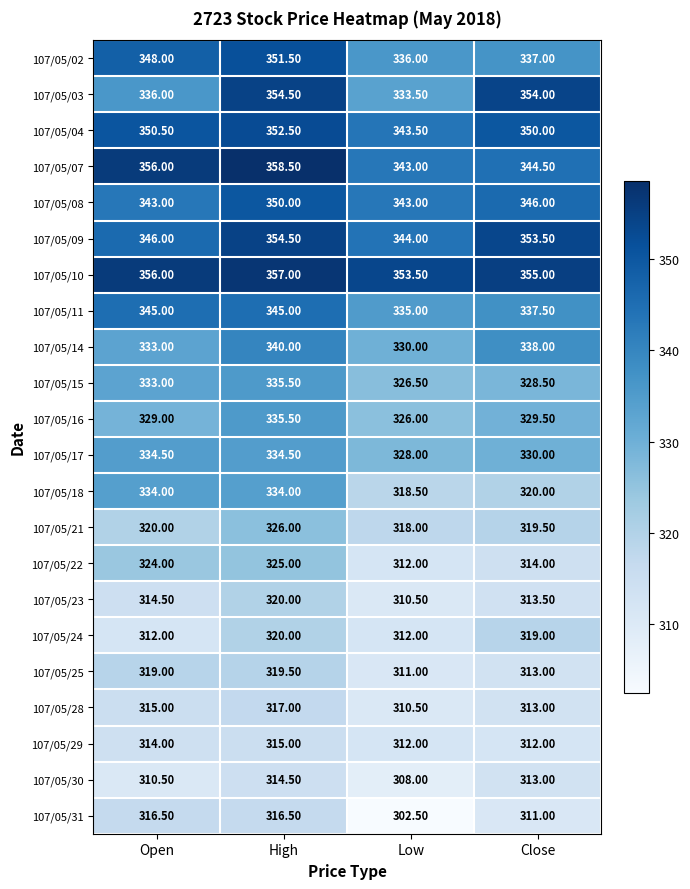

At which category is the sum across all series the highest?

High